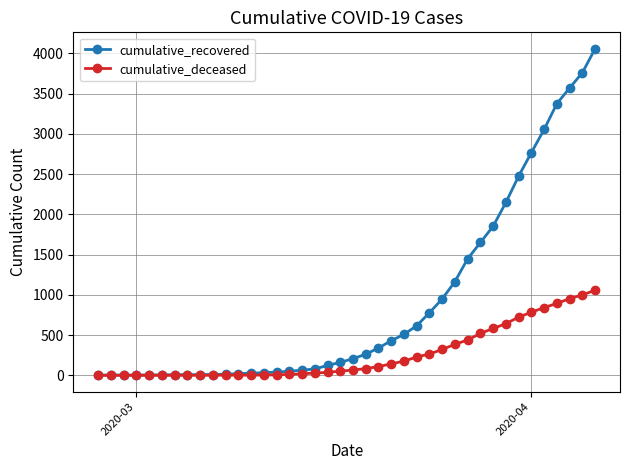

List the series in order of their peak value, lowest first.

cumulative_deceased, cumulative_recovered